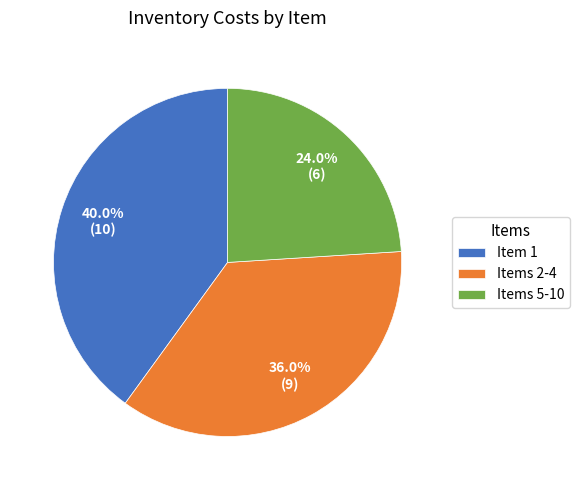

Rank the categories by value from lowest to highest.

Items 5-10, Items 2-4, Item 1